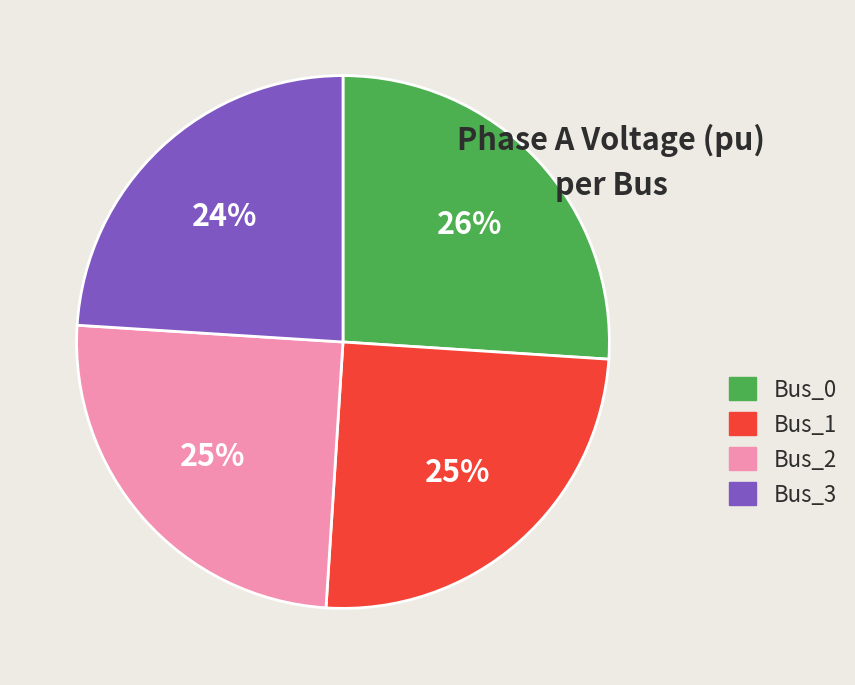

To the nearest percent, what is the difference between the largest and smallest slice percentages?

2%